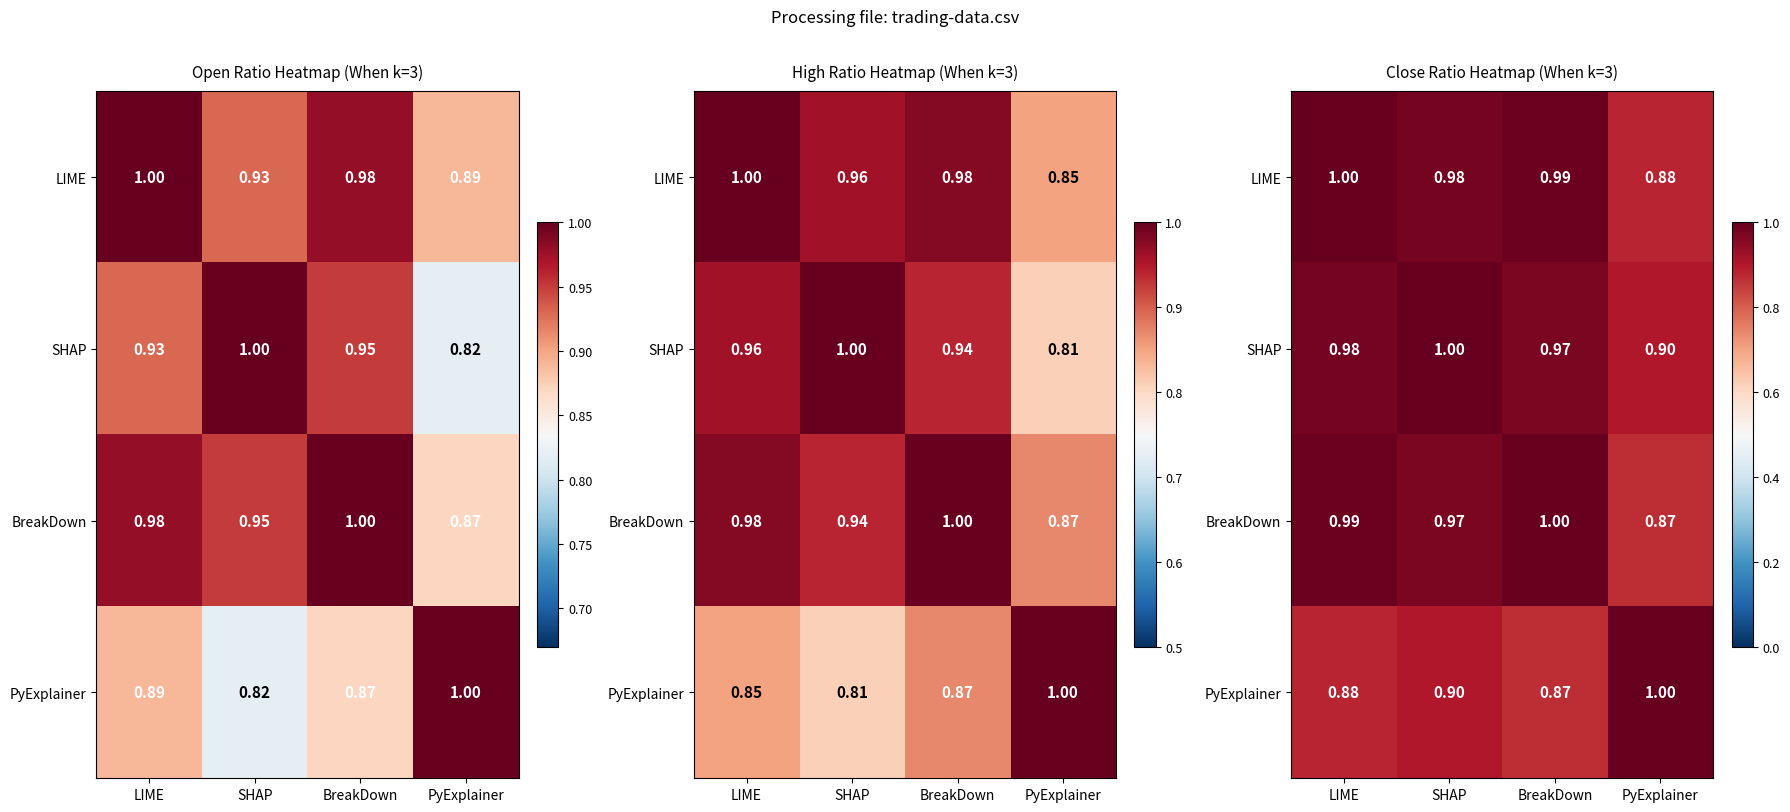

True or false: SHAP has a value of 0.9 at PyExplainer.

True